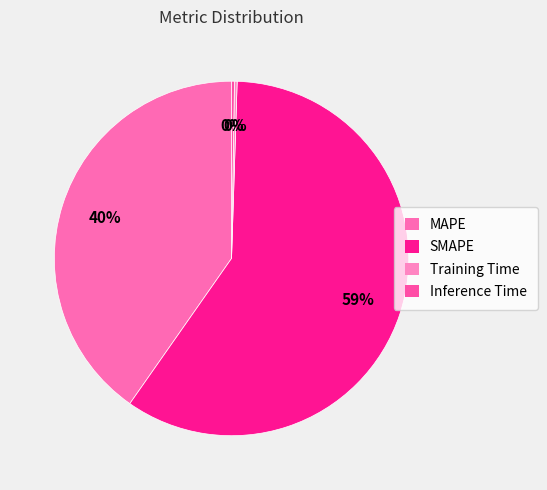

Is the sum of SMAPE and Training Time greater than half?

Yes